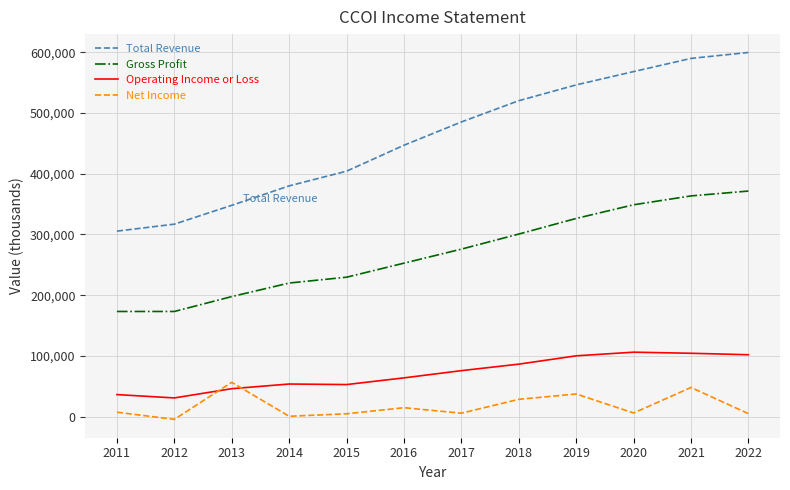

Read the Gross Profit value at 2021, to the nearest 10.

363500